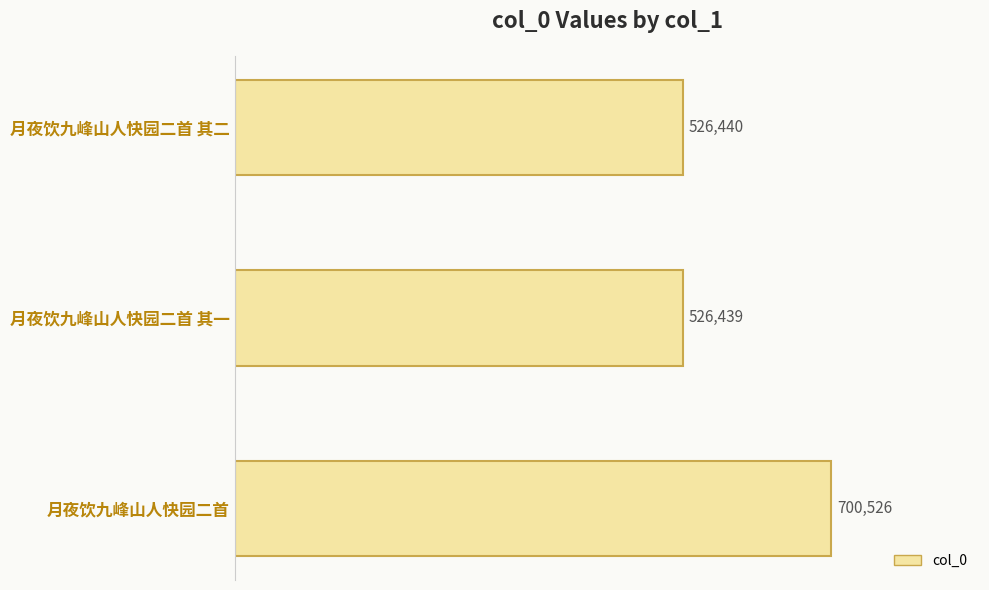

Reading bottom to top, list all the values displayed in this chart.

月夜饮九峰山人快园二首=700526	月夜饮九峰山人快园二首 其一=526439	月夜饮九峰山人快园二首 其二=526440